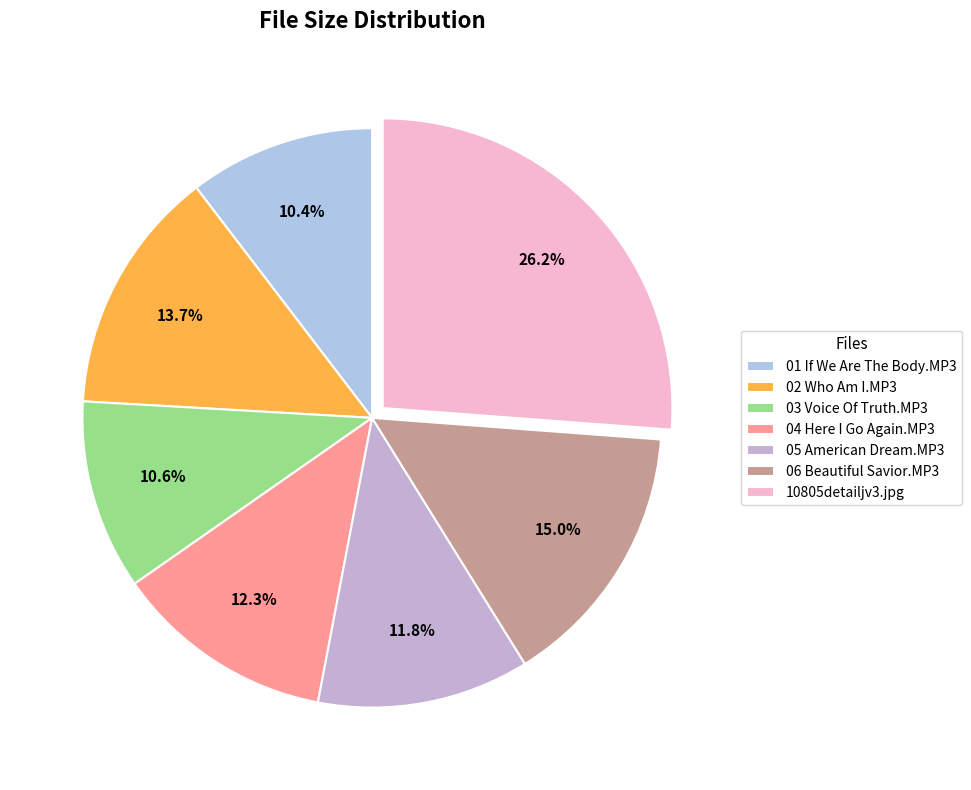

Between 02 Who Am I.MP3 and 04 Here I Go Again.MP3, which is larger?

02 Who Am I.MP3